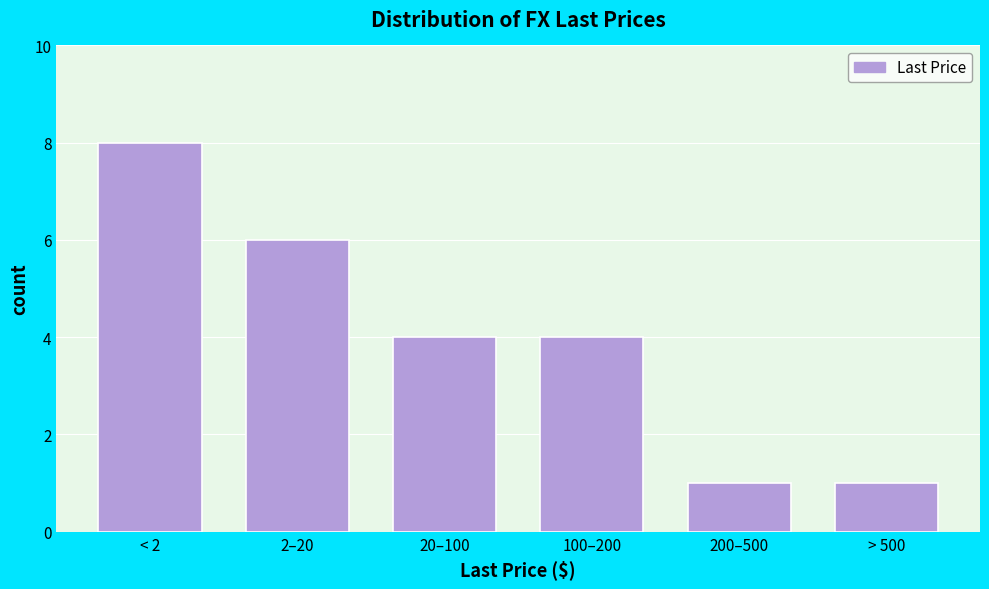

Reading left to right, extract all data points from this chart.

8	6	4	4	1	1